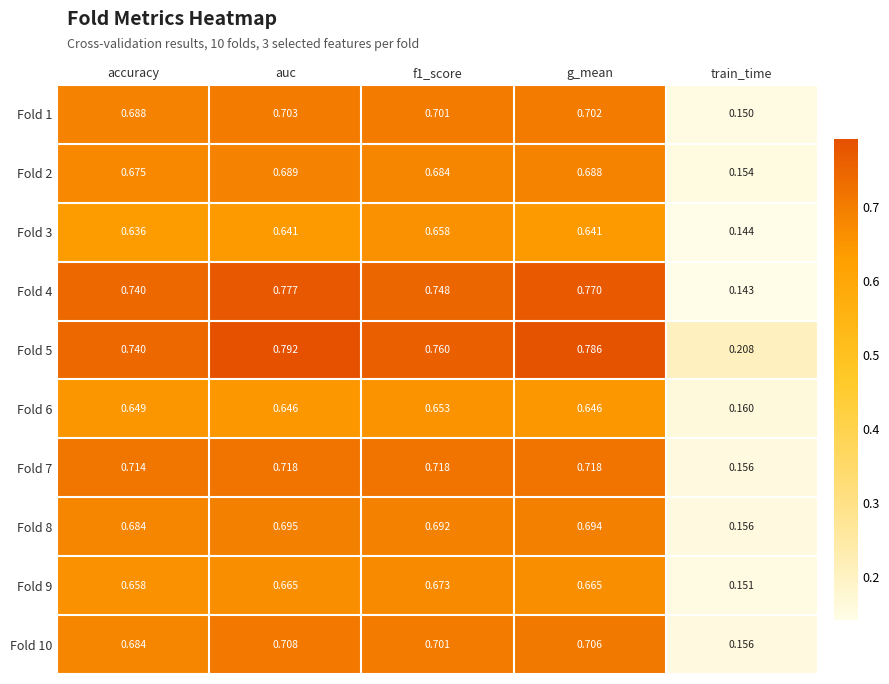

Is the value of Fold 3 at train_time greater than the value of Fold 5 at accuracy?

No